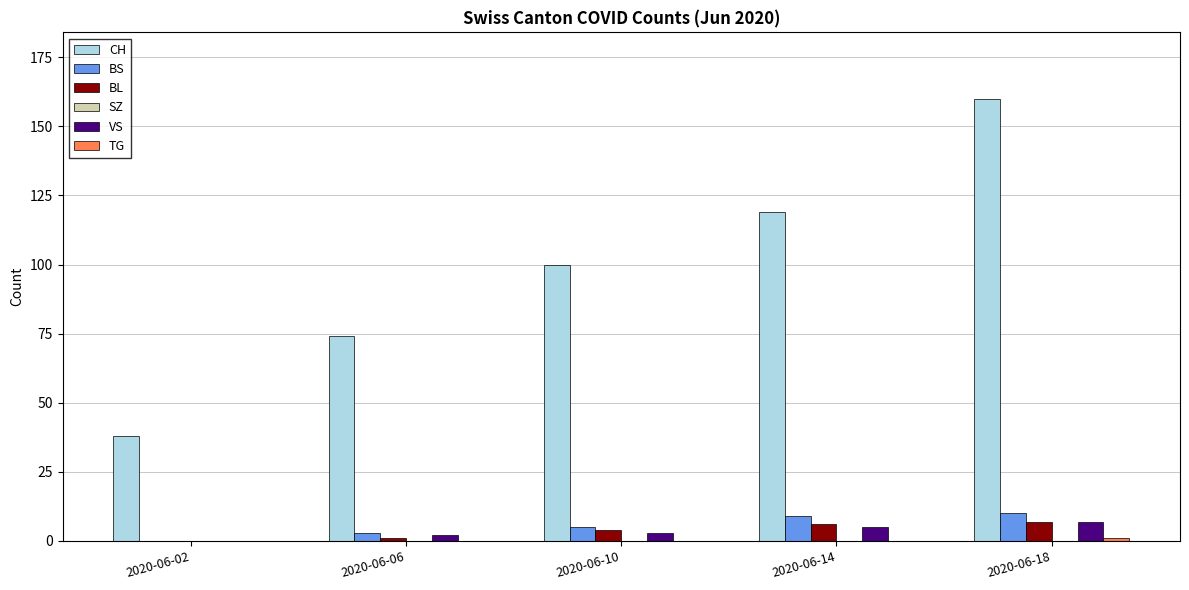

What is the average value of the BS series?

5